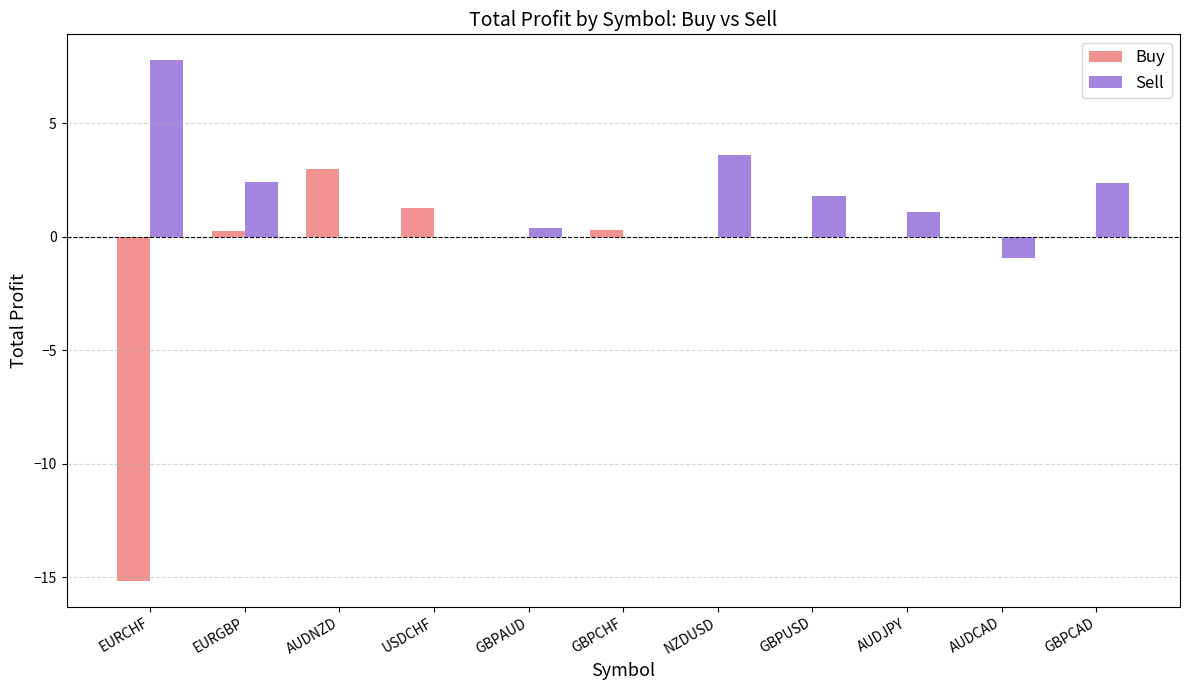

How many groups of bars are there?

11